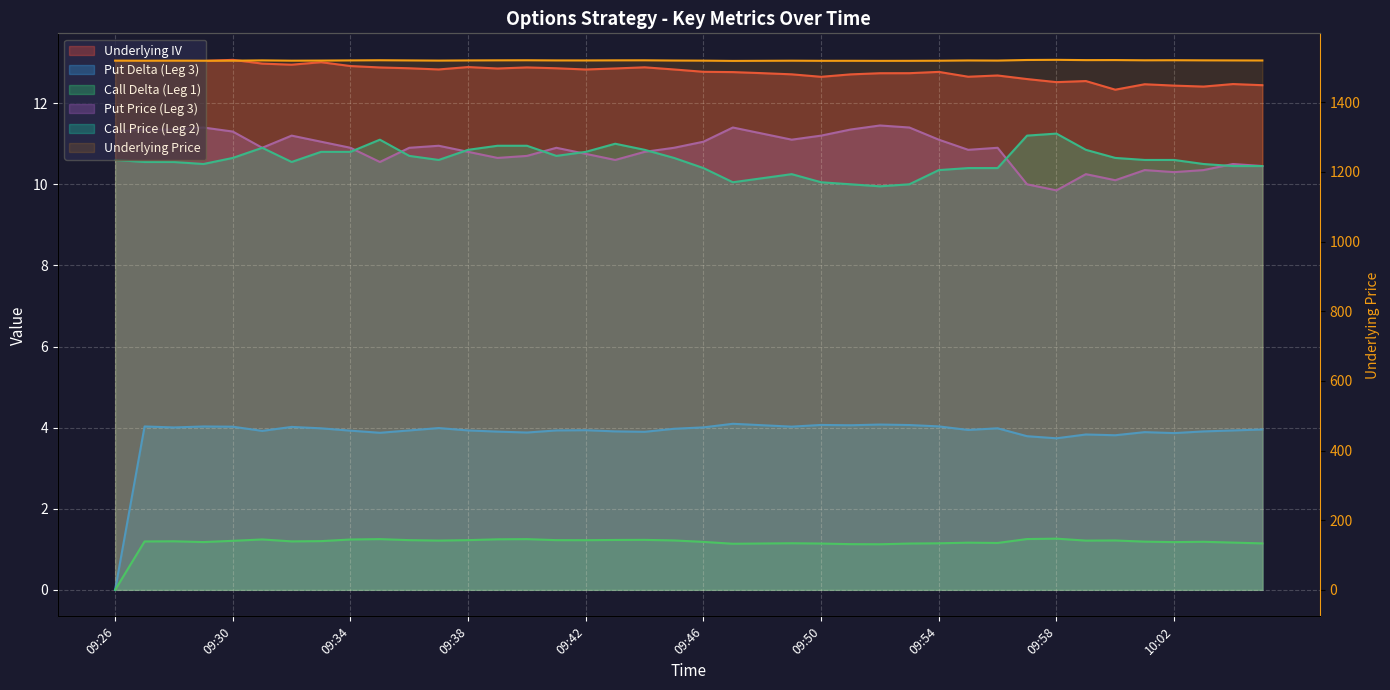

Read the Underlying Price value at 09:27.

1519.5